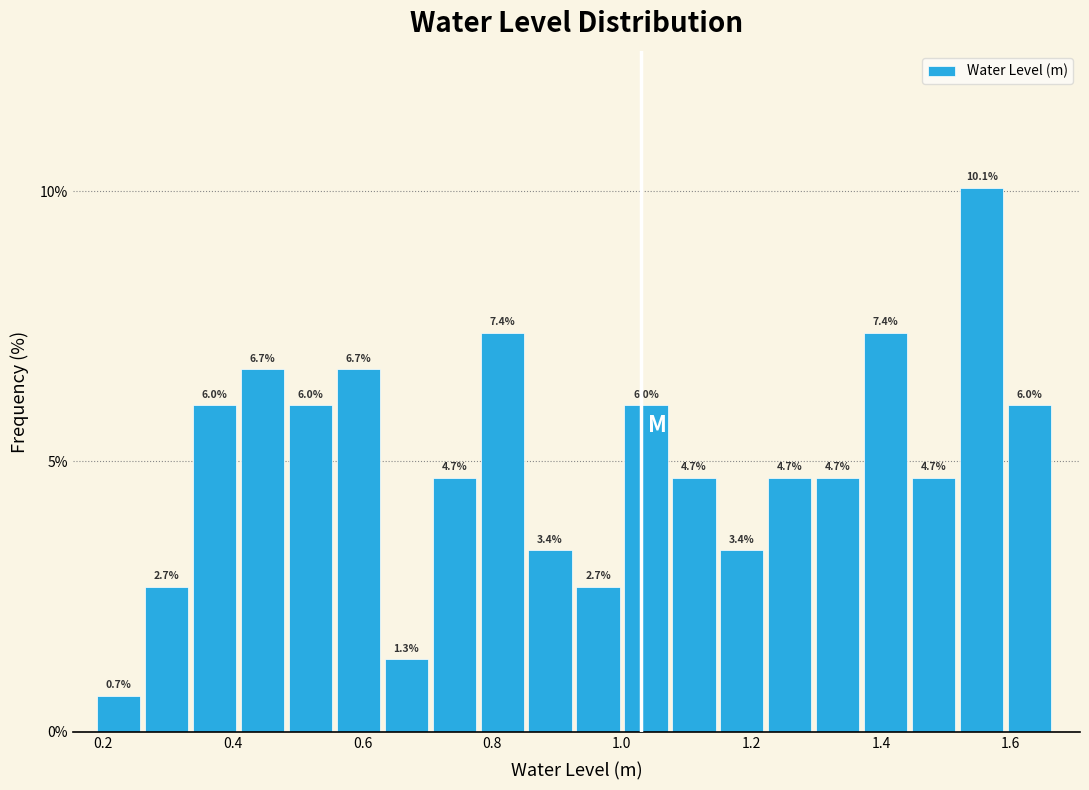

Around what value on the x-axis is the tallest bar? Give the approximate position of its centre, as read against the axis.

1.56